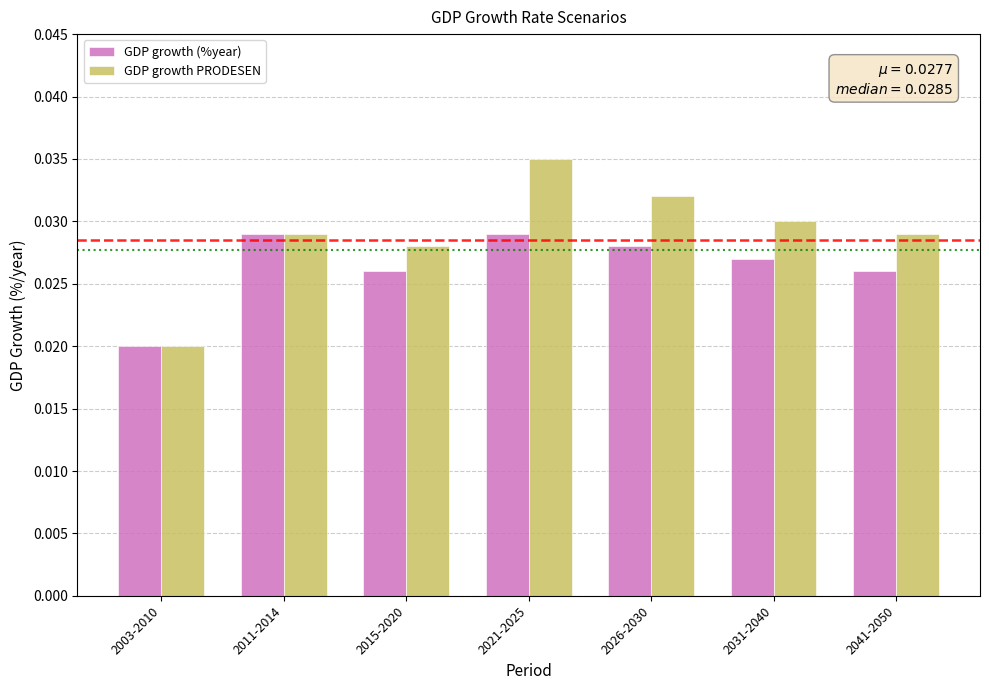

Which category has the lowest value in the GDP growth (%year) series?

2003-2010